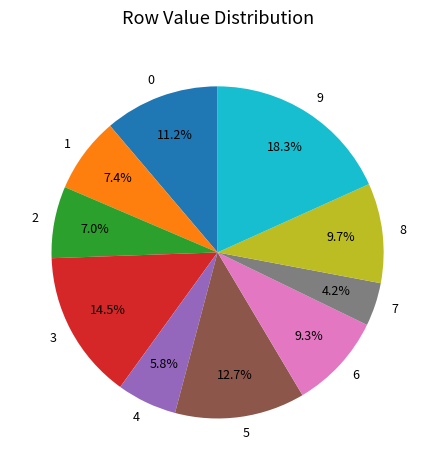

Is there any slice that represents more than half of the pie?

No